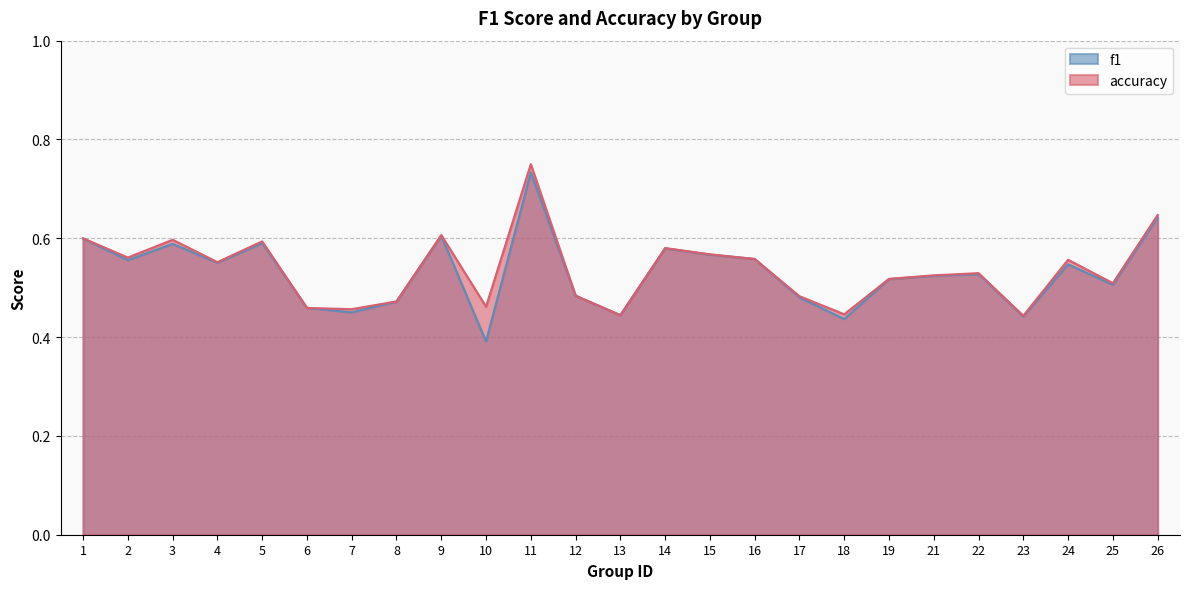

Reading right to left, list all the values displayed in this chart.

f1: 26=0.6	25=0.5	24=0.5	23=0.4	22=0.5	21=0.5	19=0.5	18=0.4	17=0.5	16=0.6	15=0.6	14=0.6	13=0.4	12=0.5	11=0.7	10=0.4	9=0.6	8=0.5	7=0.5	6=0.5	5=0.6	4=0.6	3=0.6	2=0.6	1=0.6
accuracy: 26=0.6	25=0.5	24=0.6	23=0.4	22=0.5	21=0.5	19=0.5	18=0.4	17=0.5	16=0.6	15=0.6	14=0.6	13=0.4	12=0.5	11=0.8	10=0.5	9=0.6	8=0.5	7=0.5	6=0.5	5=0.6	4=0.6	3=0.6	2=0.6	1=0.6